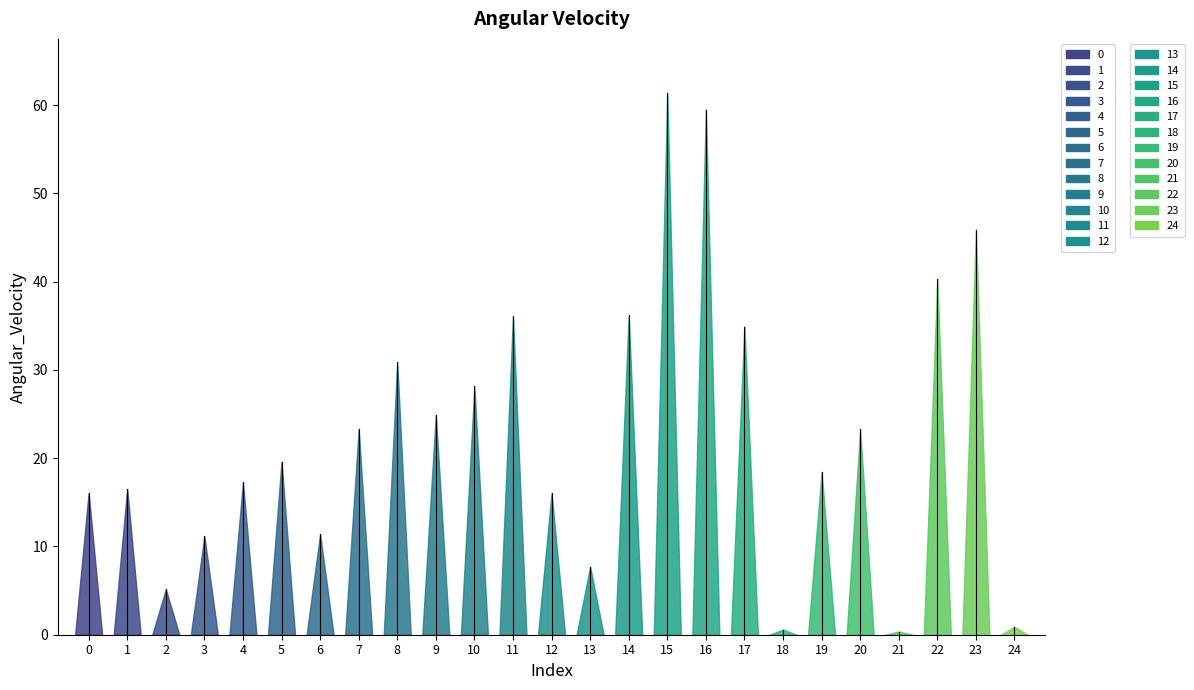

True or false: the data shows 19.6 at 5.

True